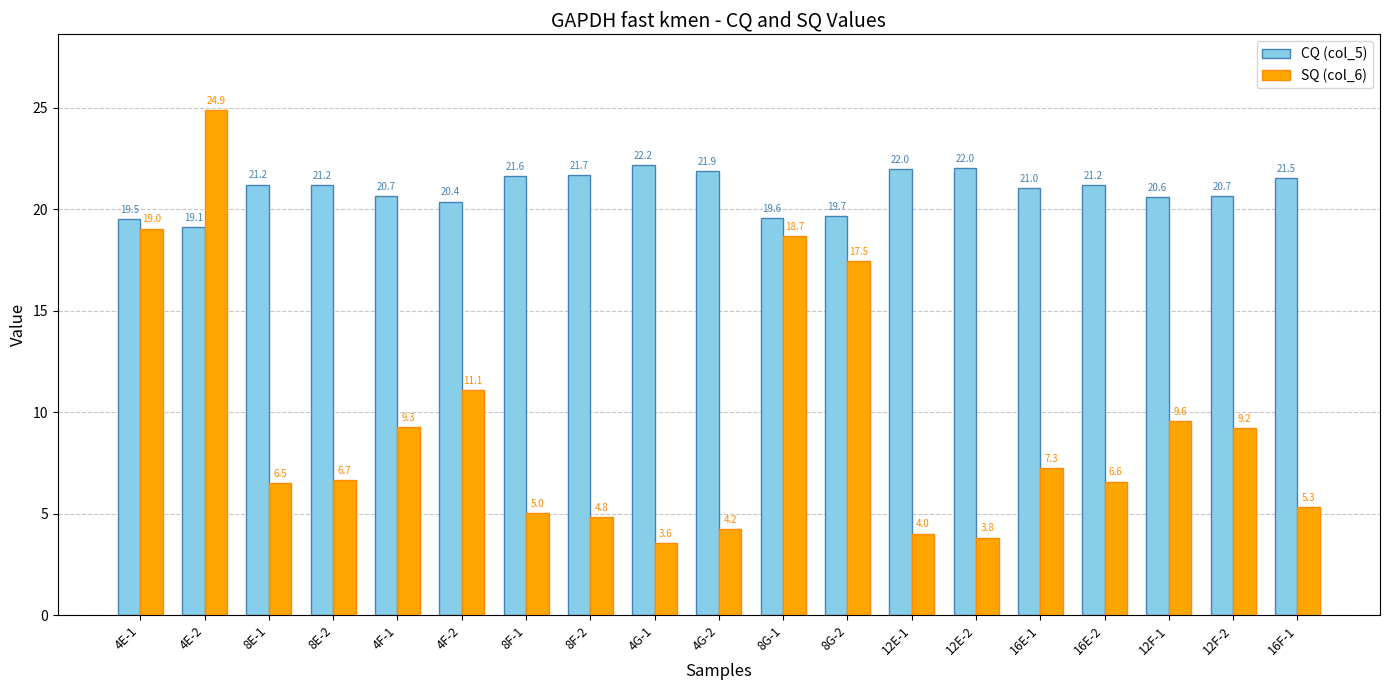

Which series has the largest total across all categories?

CQ (col_5)